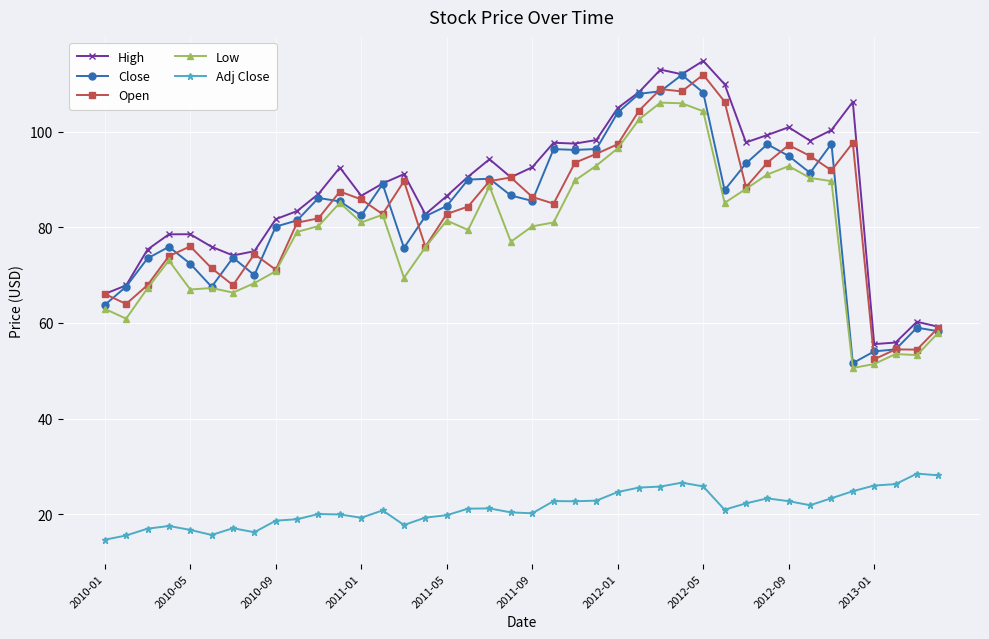

What is the value of the High point at the 2nd from the left?

67.8